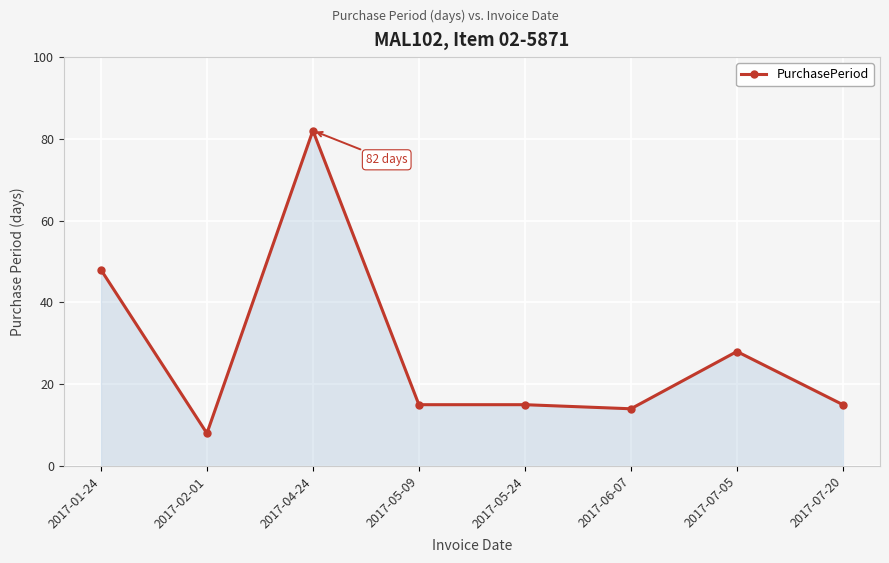

What position from the left is 2017-07-20?

8